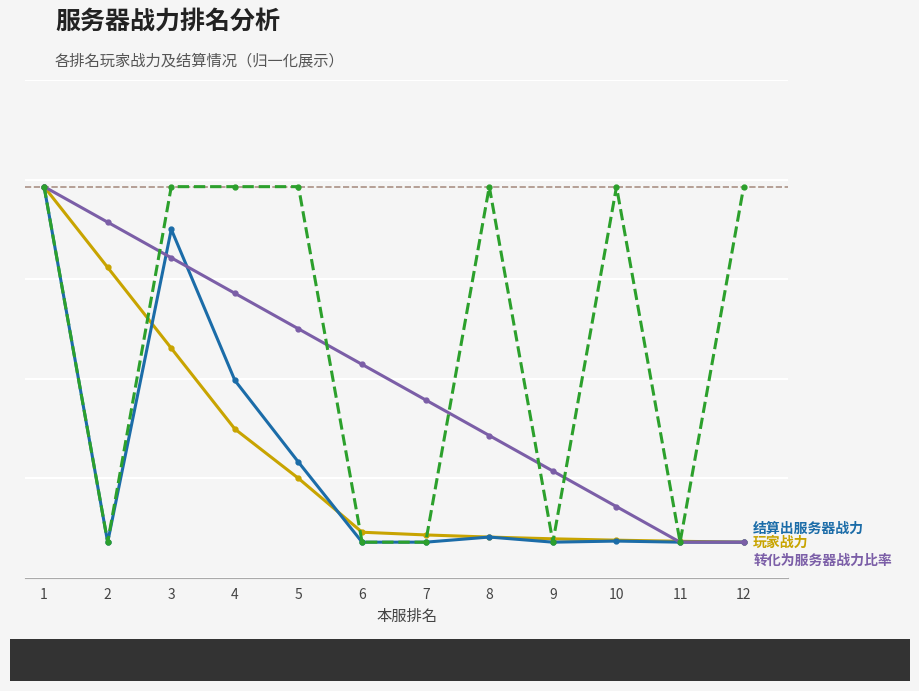

Does the chart display data point markers on the line(s)?

Yes